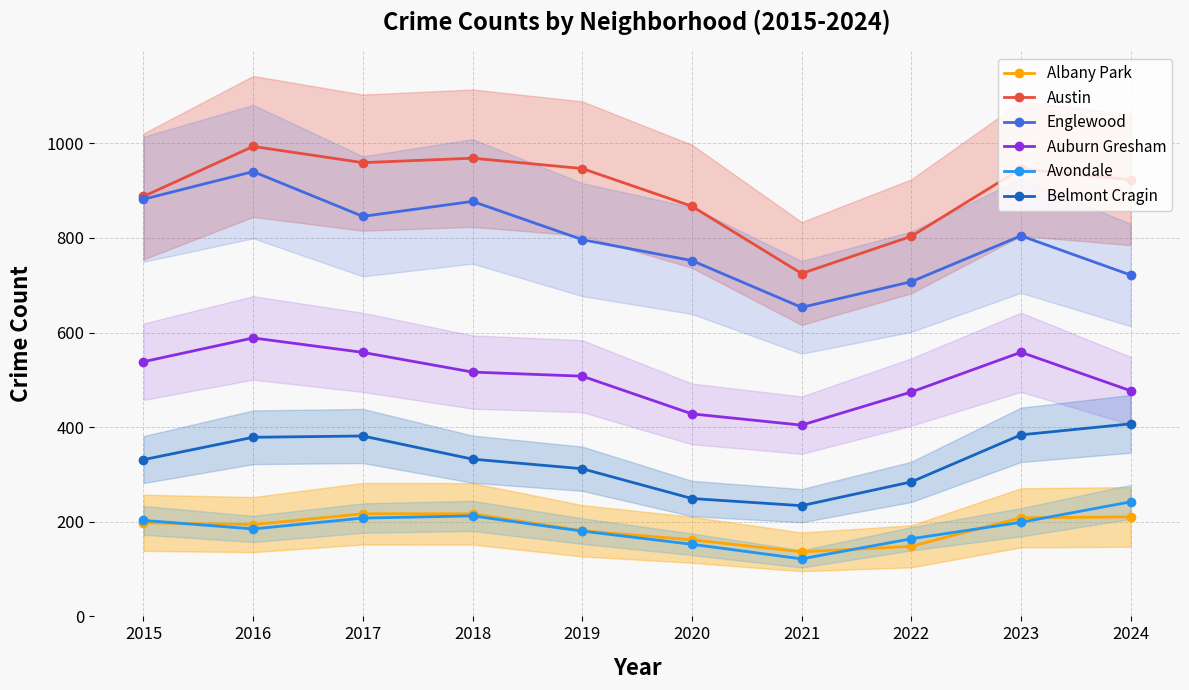

What is the value of the Belmont Cragin point at the 1st from the left?

331.4